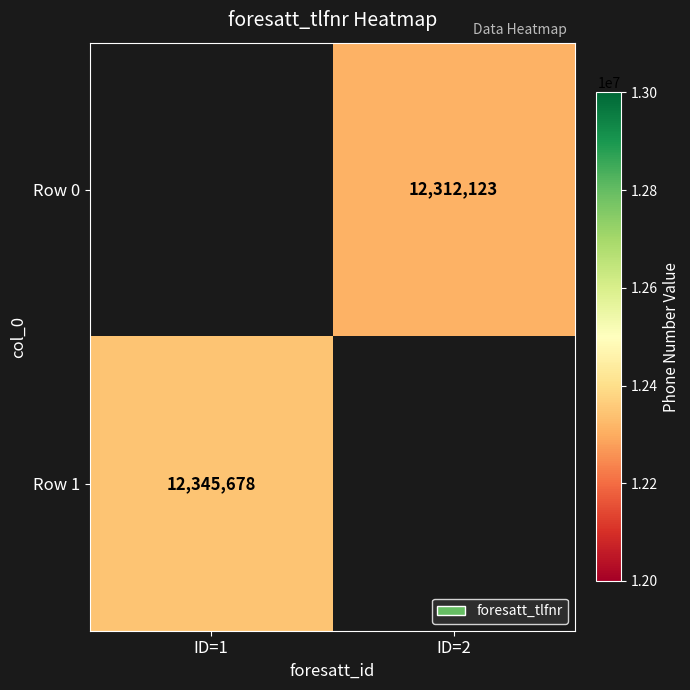

The value of Row 1 at ID=1 is 12345678. True or false?

True